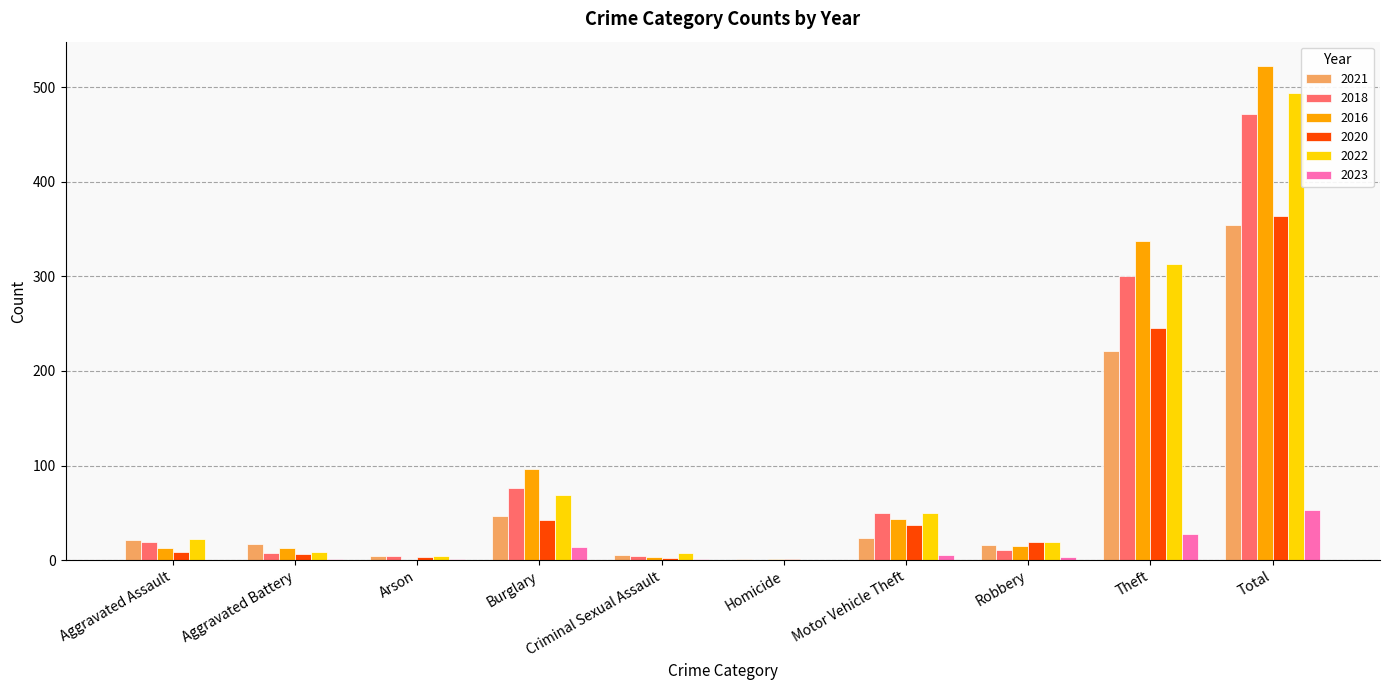

True or false: 2022 has a value of 0 at Homicide.

True